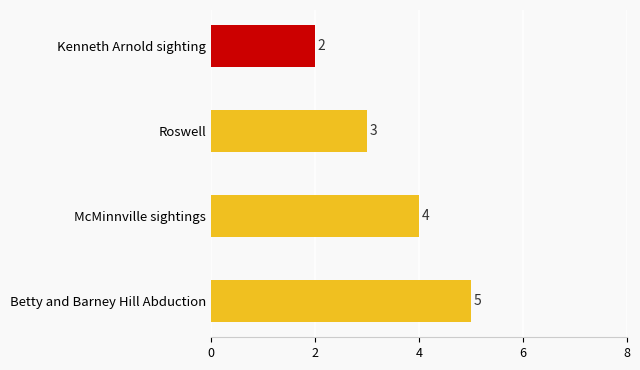

Rank the categories by value from highest to lowest.

Betty and Barney Hill Abduction, McMinnville sightings, Roswell, Kenneth Arnold sighting